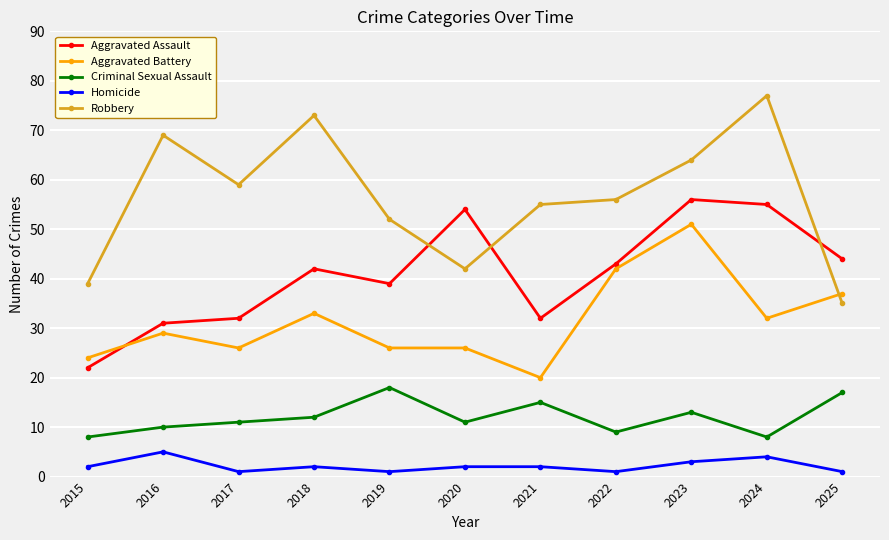

How many times do Aggravated Assault and Robbery cross each other?

3